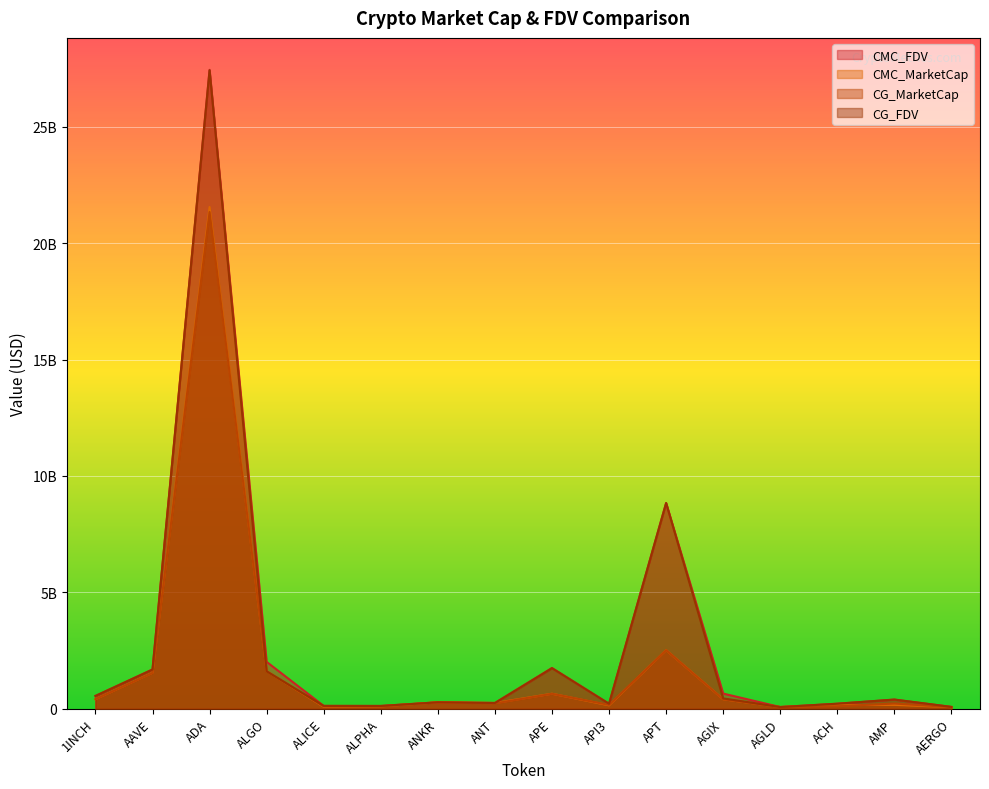

The CG_MarketCap series shows 1608187756.0 at ALGO. True or false?

True